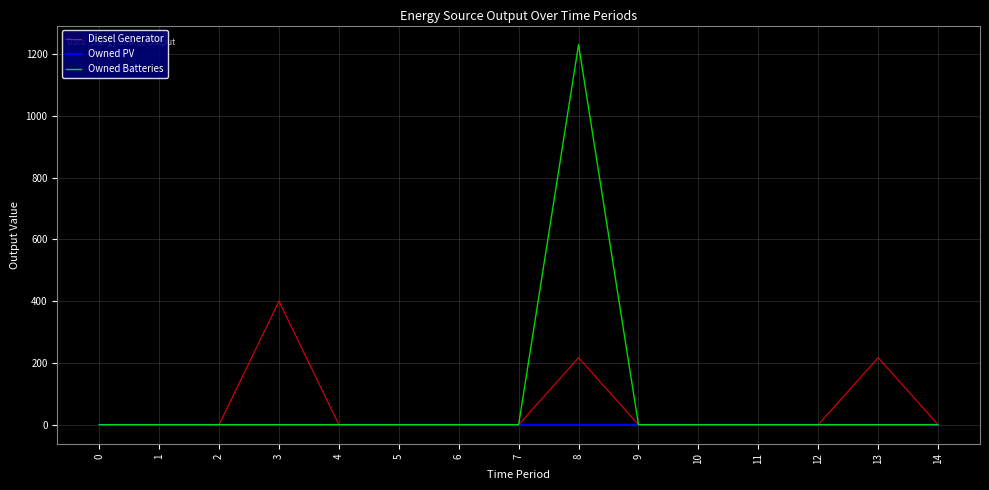

Rank the series by their maximum value, from lowest to highest.

Owned PV, Diesel Generator, Owned Batteries